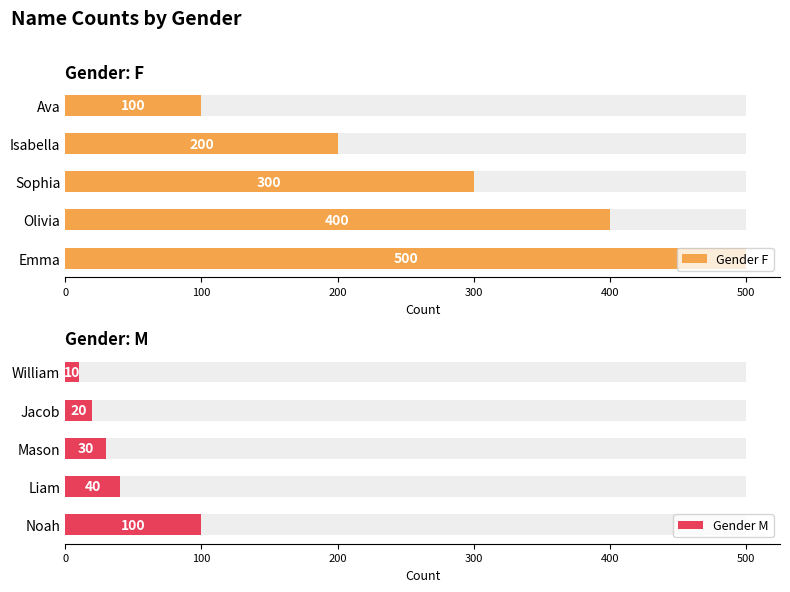

List the series in order of their peak value, highest first.

Gender F, Gender M